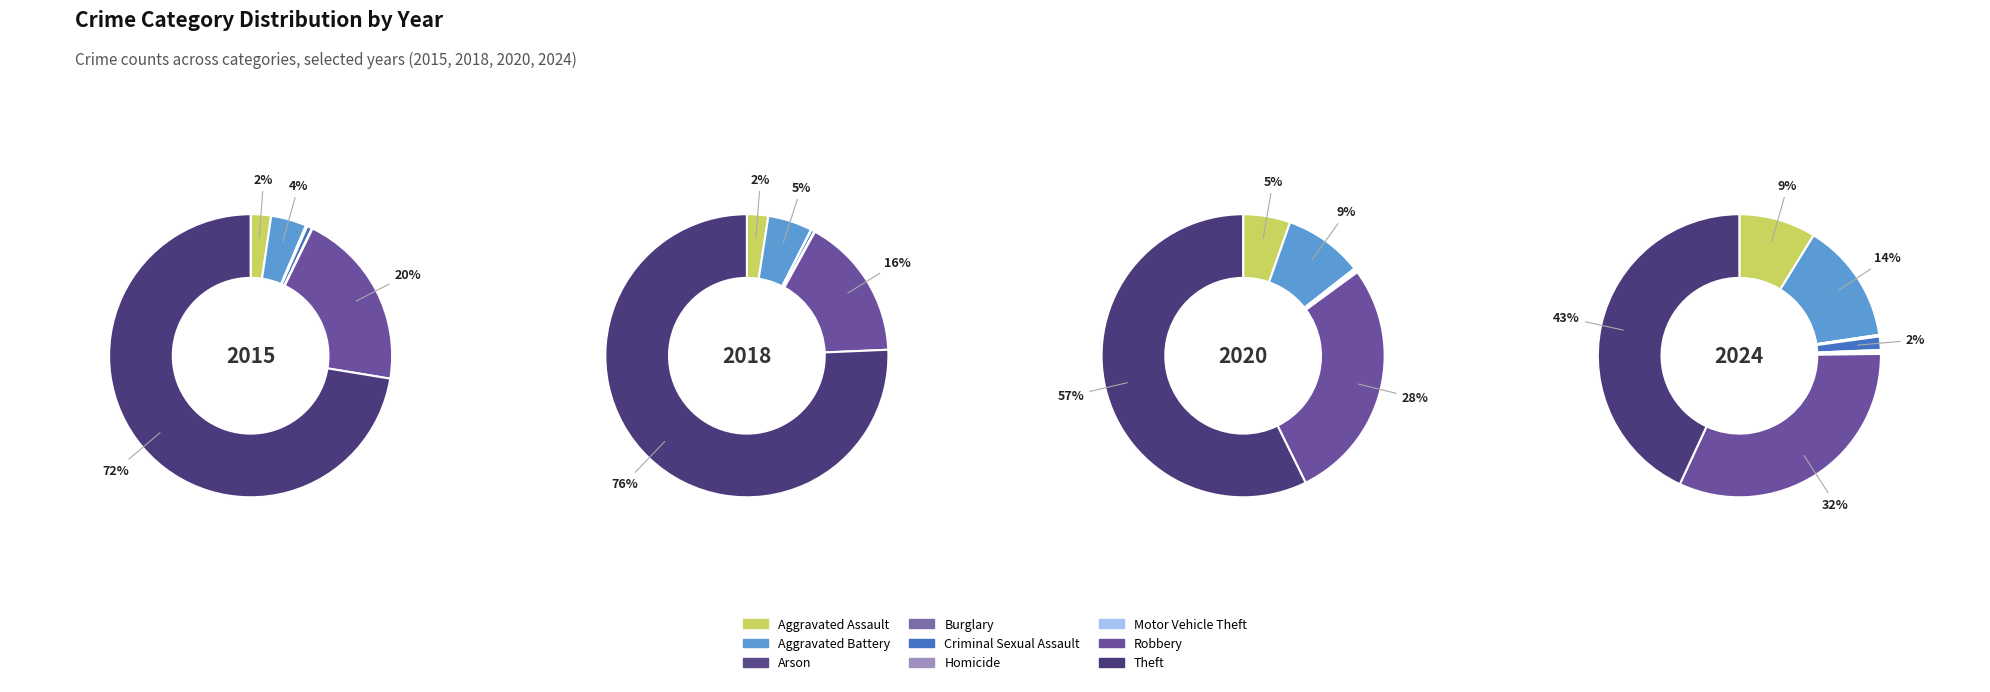

True or false: 7 accounts for 20% of the total.

True